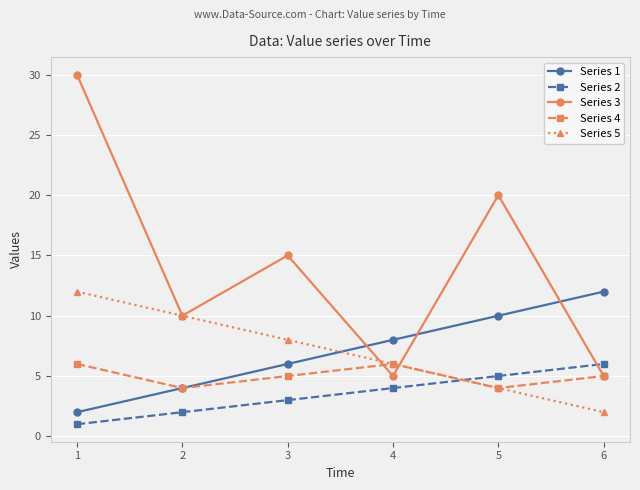

At which label is Series 2 closest to 3?

3